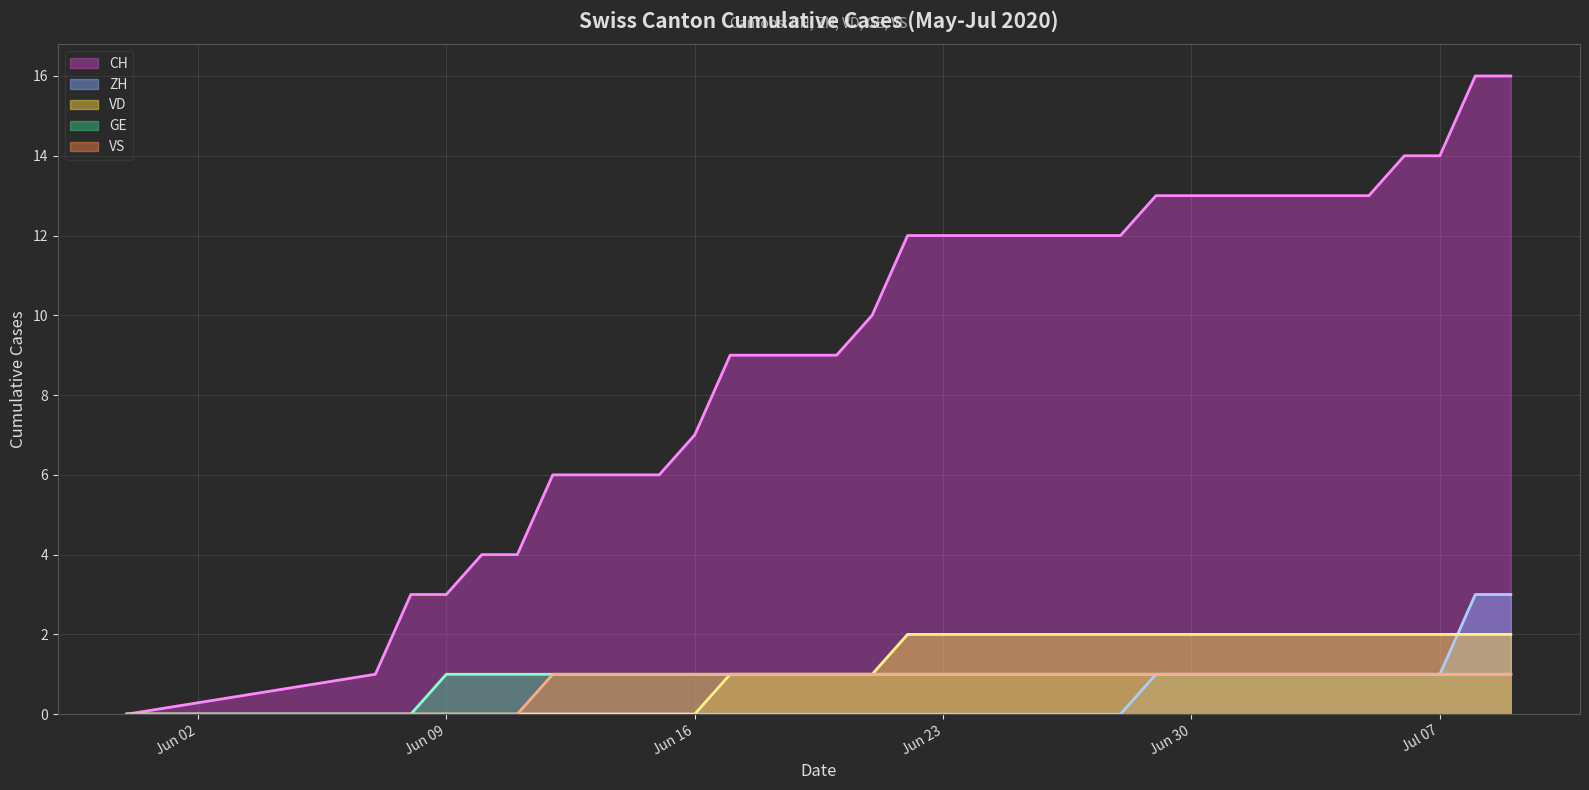

True or false: VS line has more than 0 points higher than both neighbors.

False